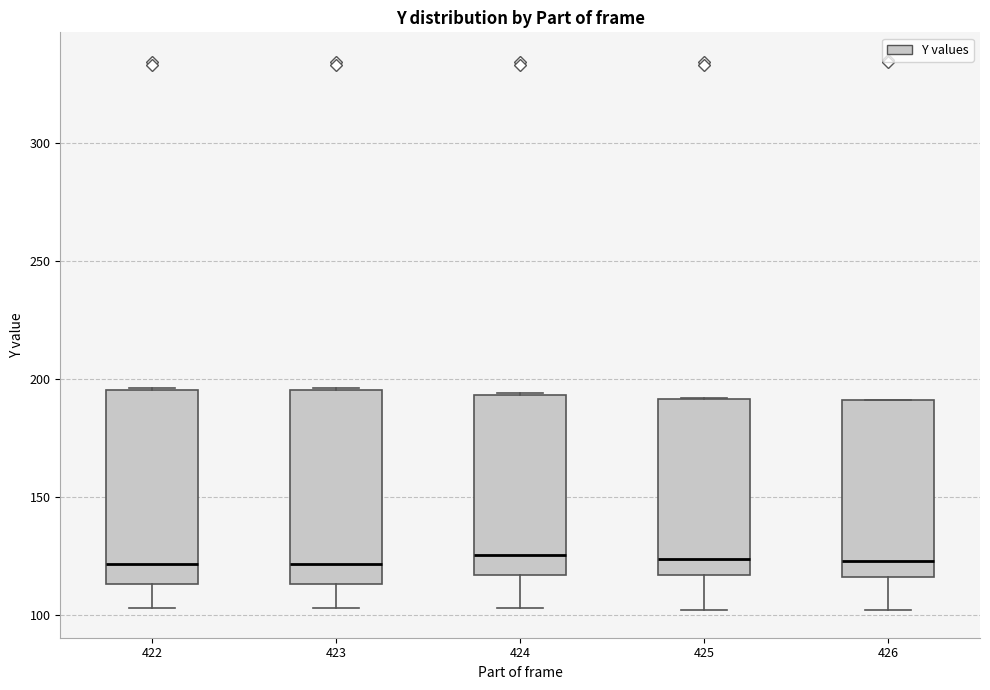

Where does the median line of the box at x = 423 sit on the y-axis? The values are not printed on the chart, so give them approximately, as read against the axis.

120